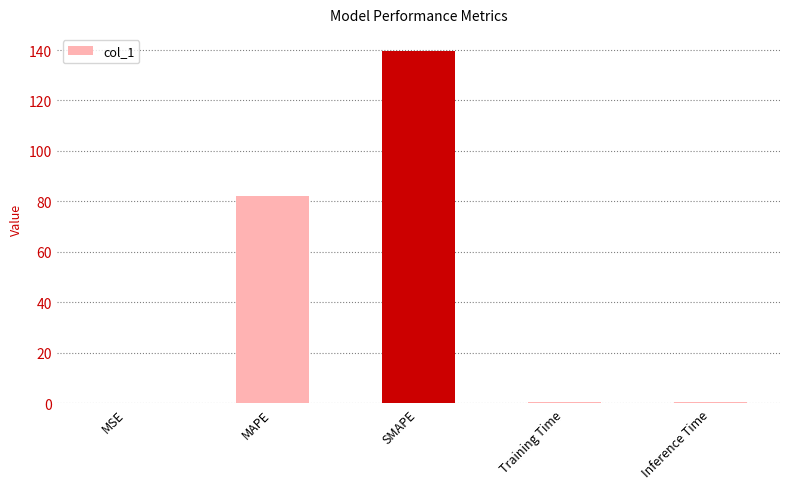

What is the average value?

44.6